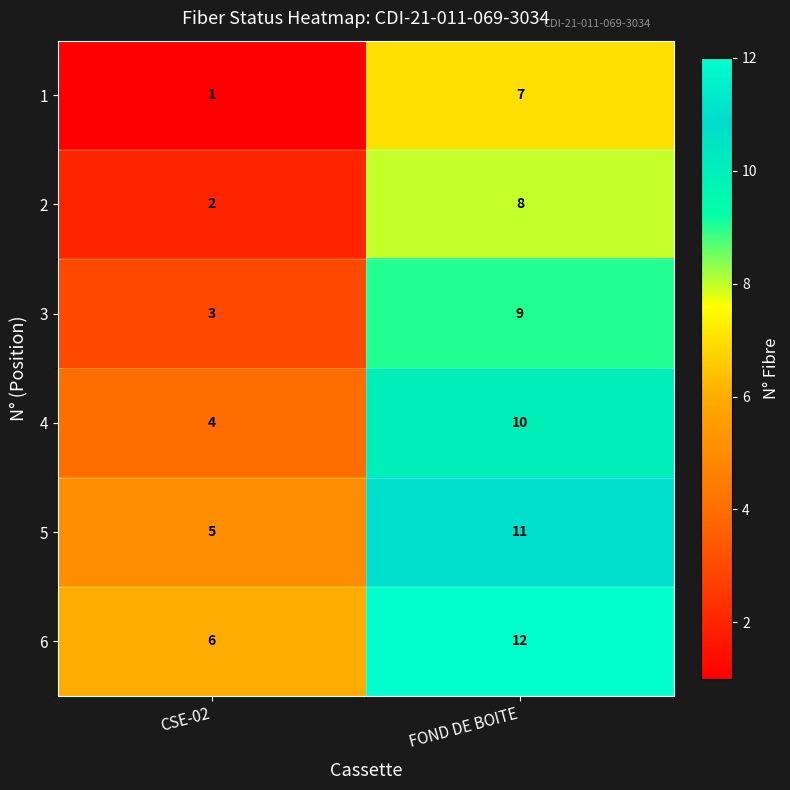

Rank the categories by 6 value from lowest to highest.

CSE-02, FOND DE BOITE